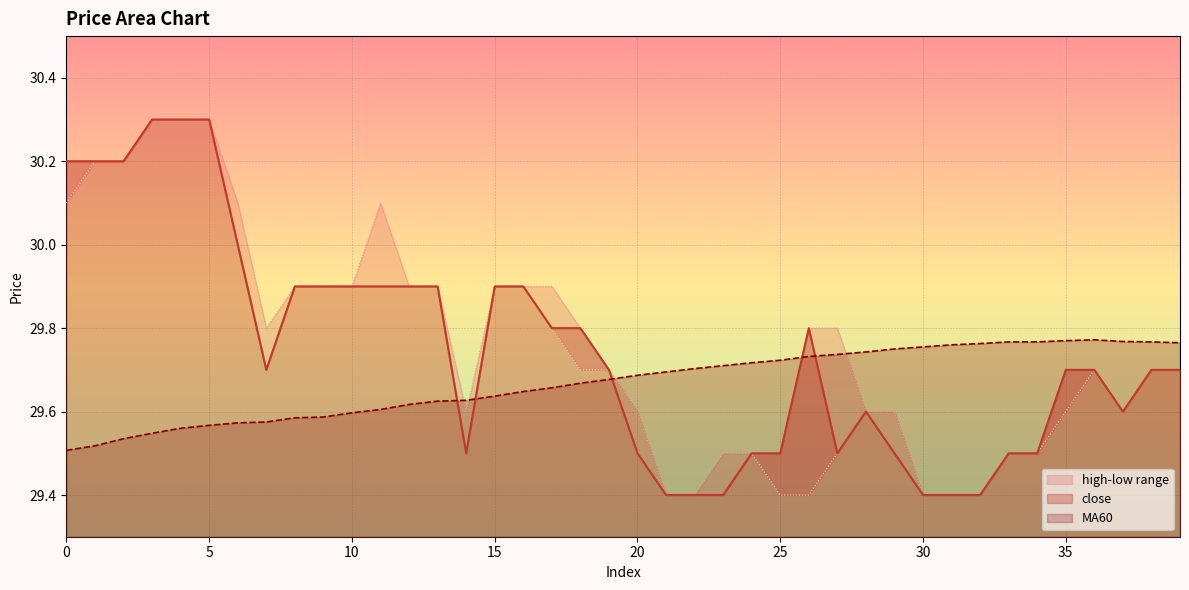

At which category does close reach its first local valley?

7